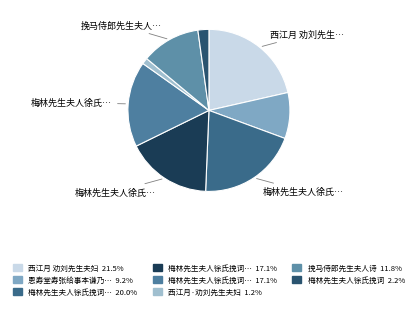

To the nearest percent, what is the difference between the largest and smallest slice percentages?

20%